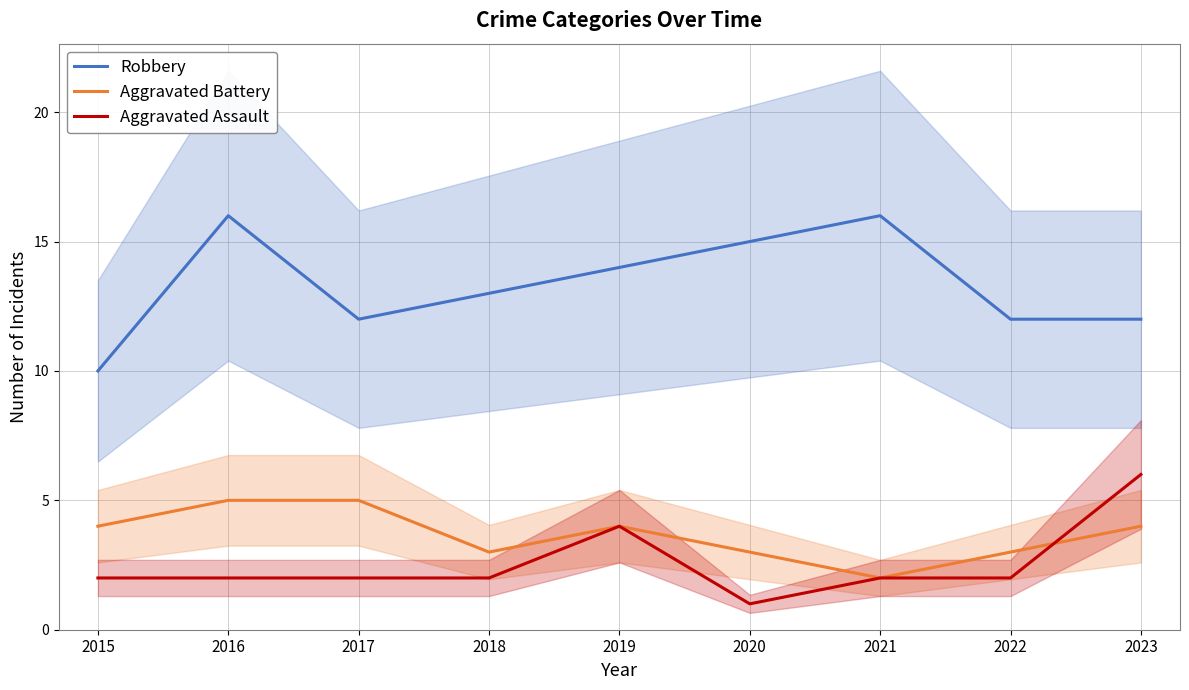

What is the total value across all series at 2021?

20